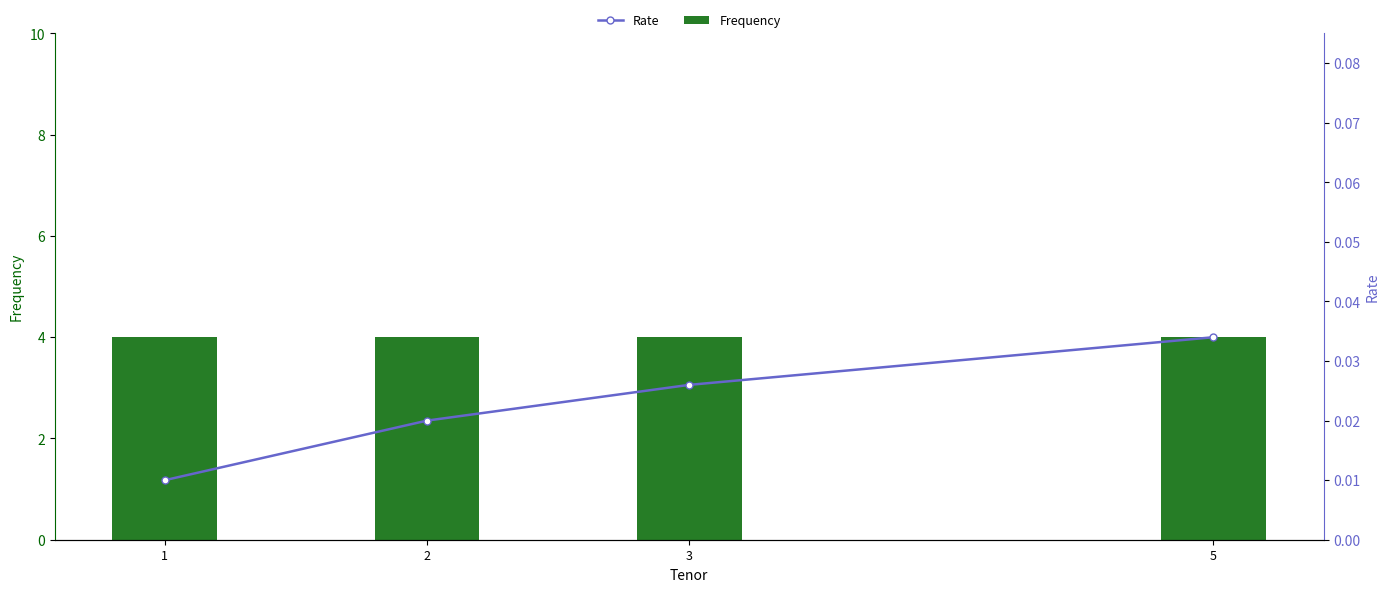

What is the minimum value for Frequency?

4.0